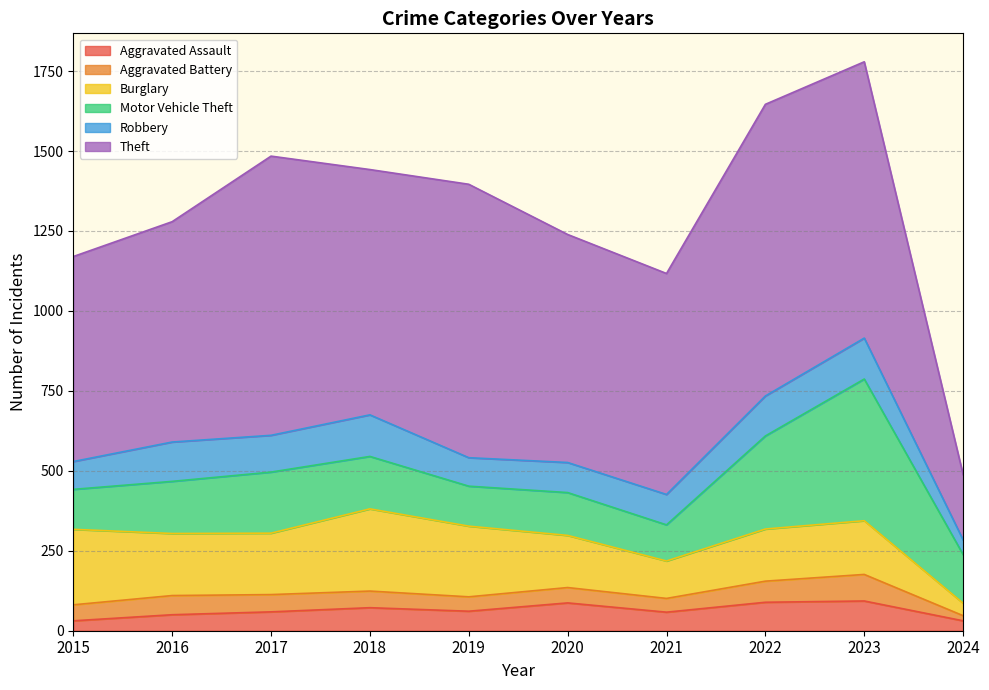

At which category is the sum across all series the highest?

2023